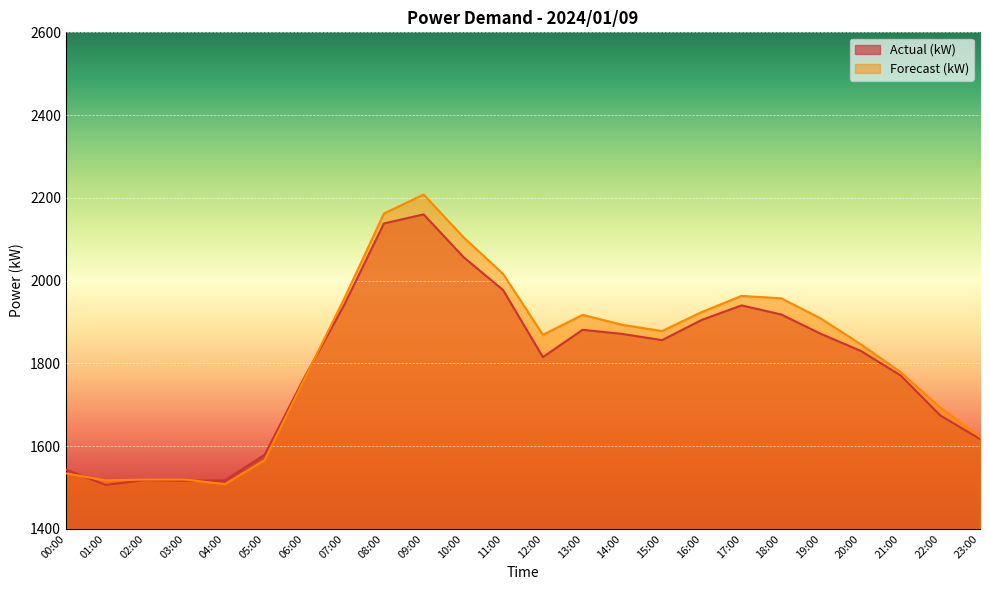

What is the total value across all series at 00:00?

3077